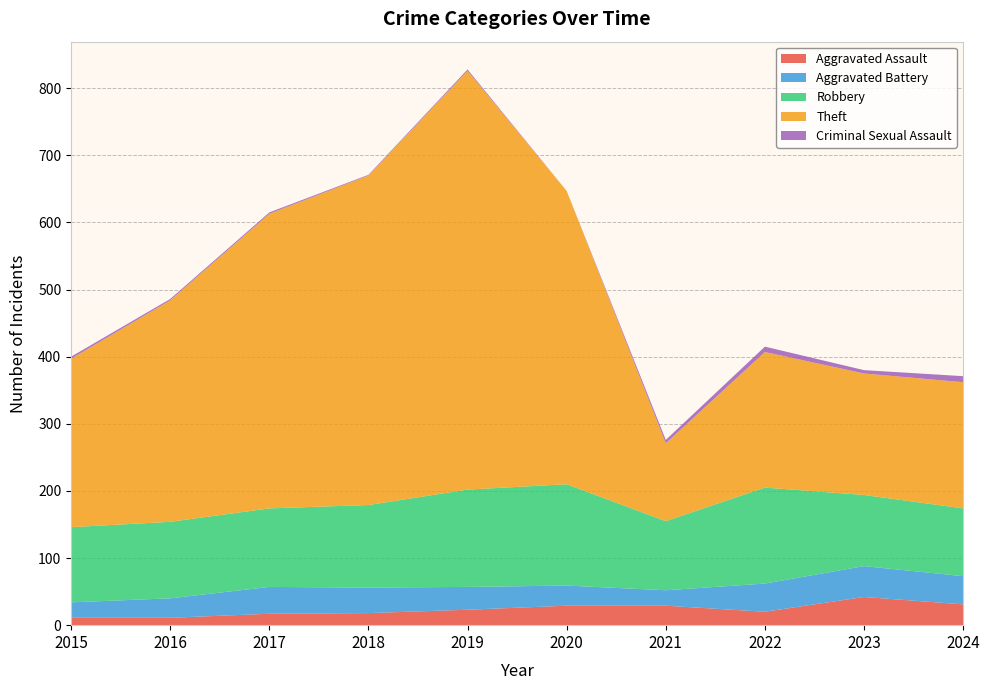

Reading left to right, list all the values displayed in this chart.

Aggravated Assault: 11	11	17	18	23	29	29	20	42	31
Aggravated Battery: 23	29	40	38	34	30	23	42	46	42
Robbery: 112	114	117	123	145	151	103	143	106	101
Theft: 251	330	439	491	624	437	116	202	181	188
Criminal Sexual Assault: 3	2	2	1	2	0	5	8	5	9